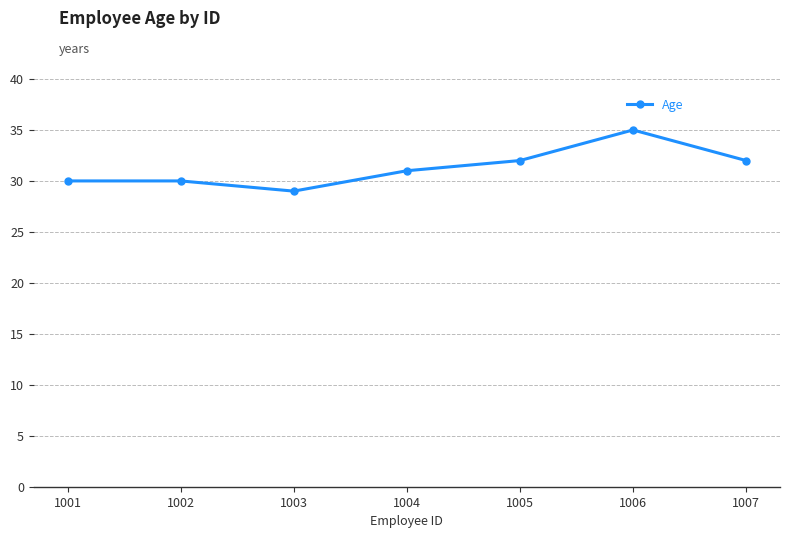

What is the value of the 6th point from the left?

35